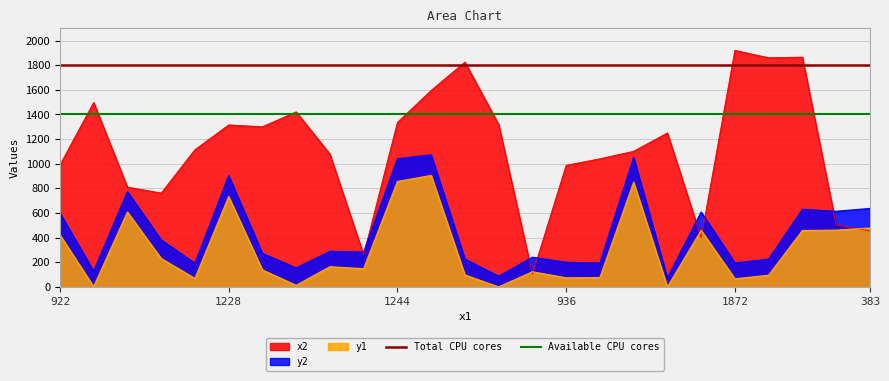

Which category has the lowest value in the y2 series?

1217